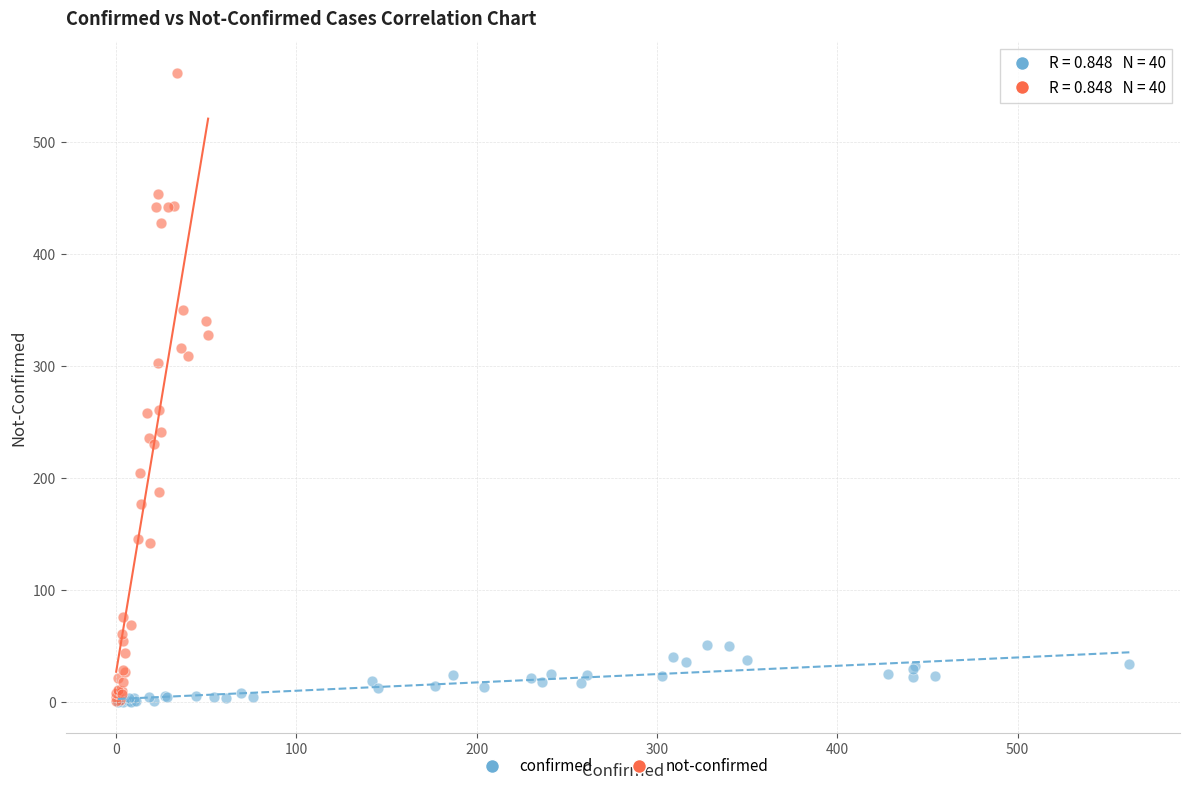

Which series has the largest Y range (max minus min)?

not-confirmed